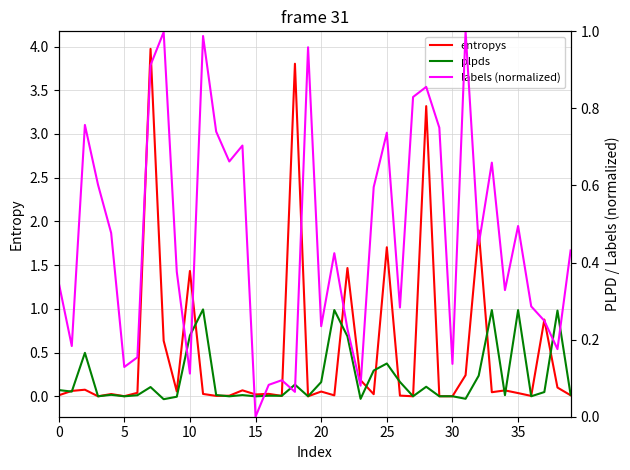

How many lines are shown in the chart?

3